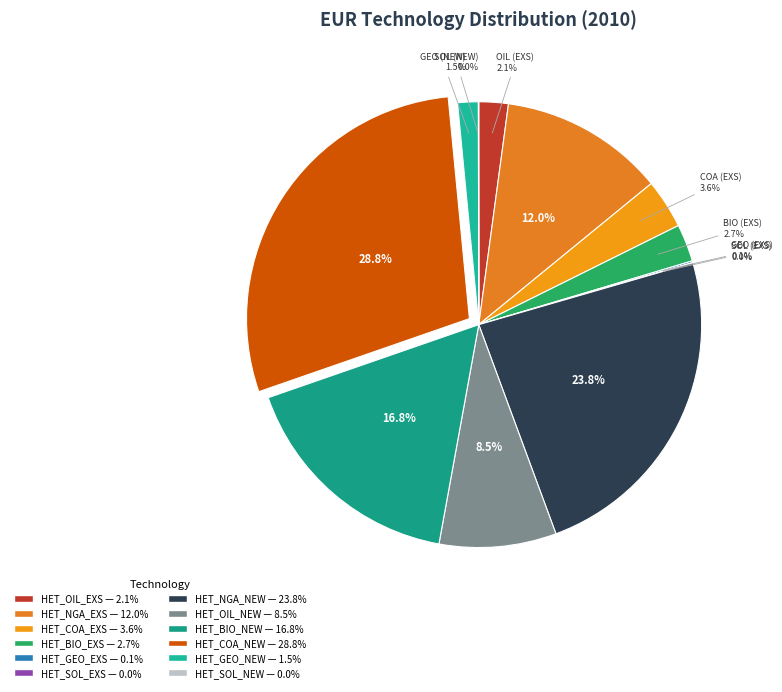

To the nearest percent, what is the difference between the largest and smallest slice percentages?

29%